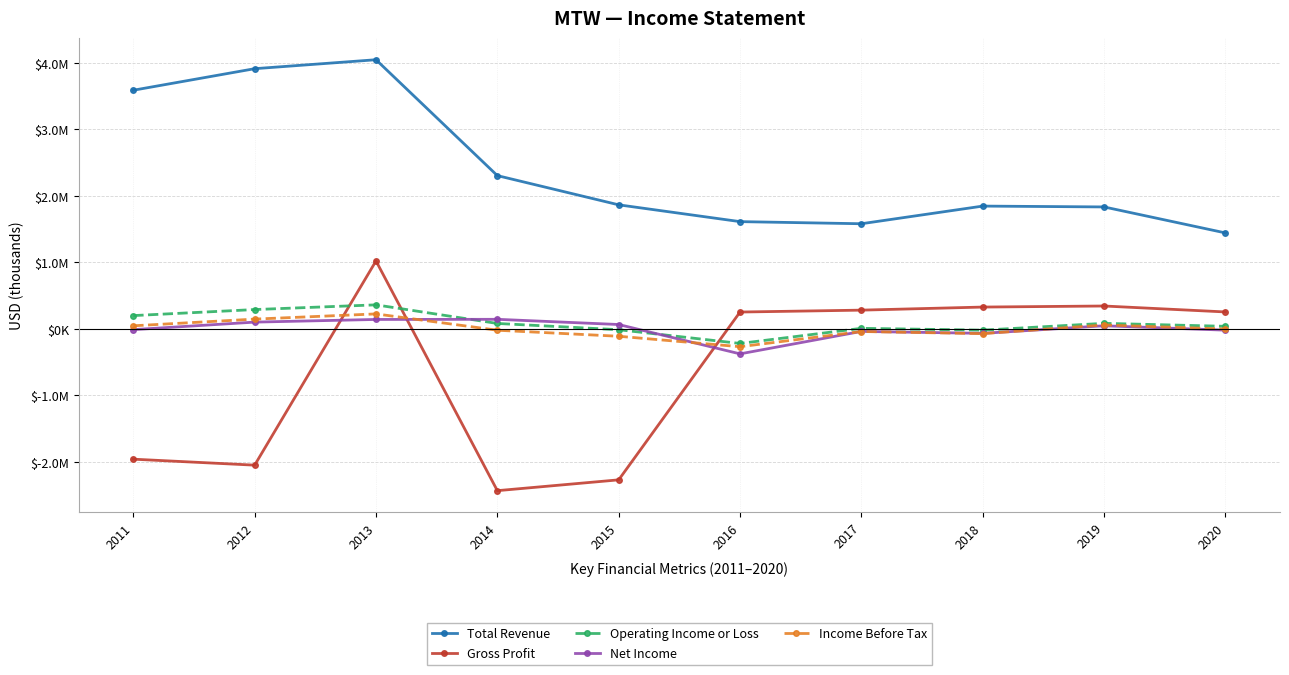

List the labels in order of Gross Profit value, smallest first.

2014, 2015, 2012, 2011, 2016, 2020, 2017, 2018, 2019, 2013